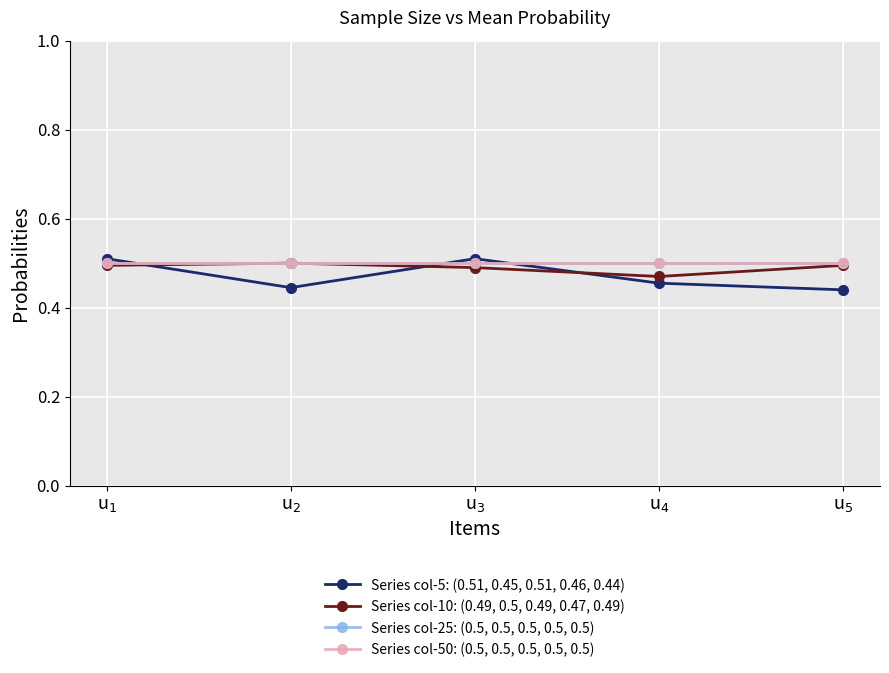

Is this an area chart (filled region under the line)?

No